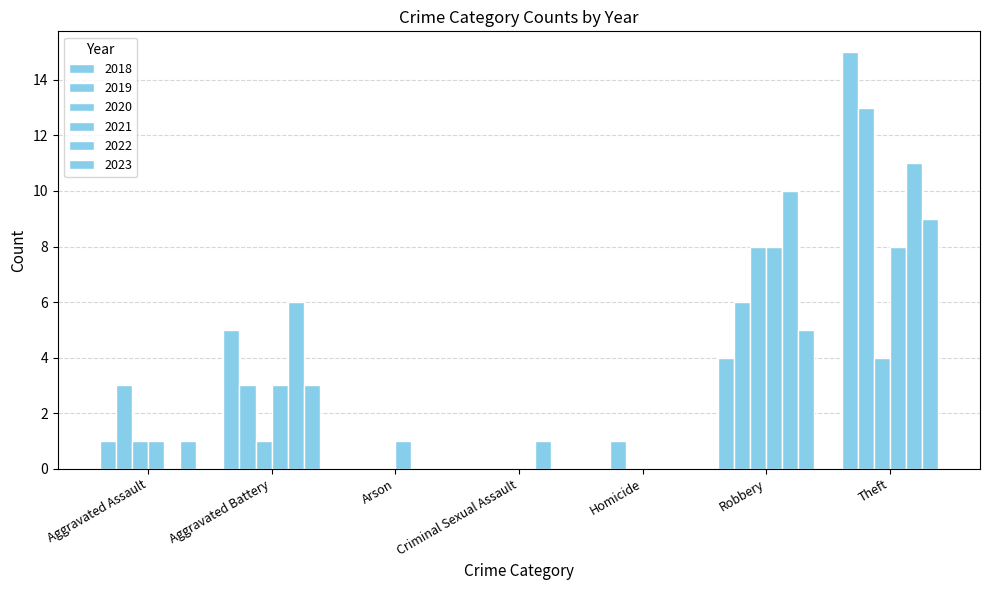

Are the bars horizontal?

No